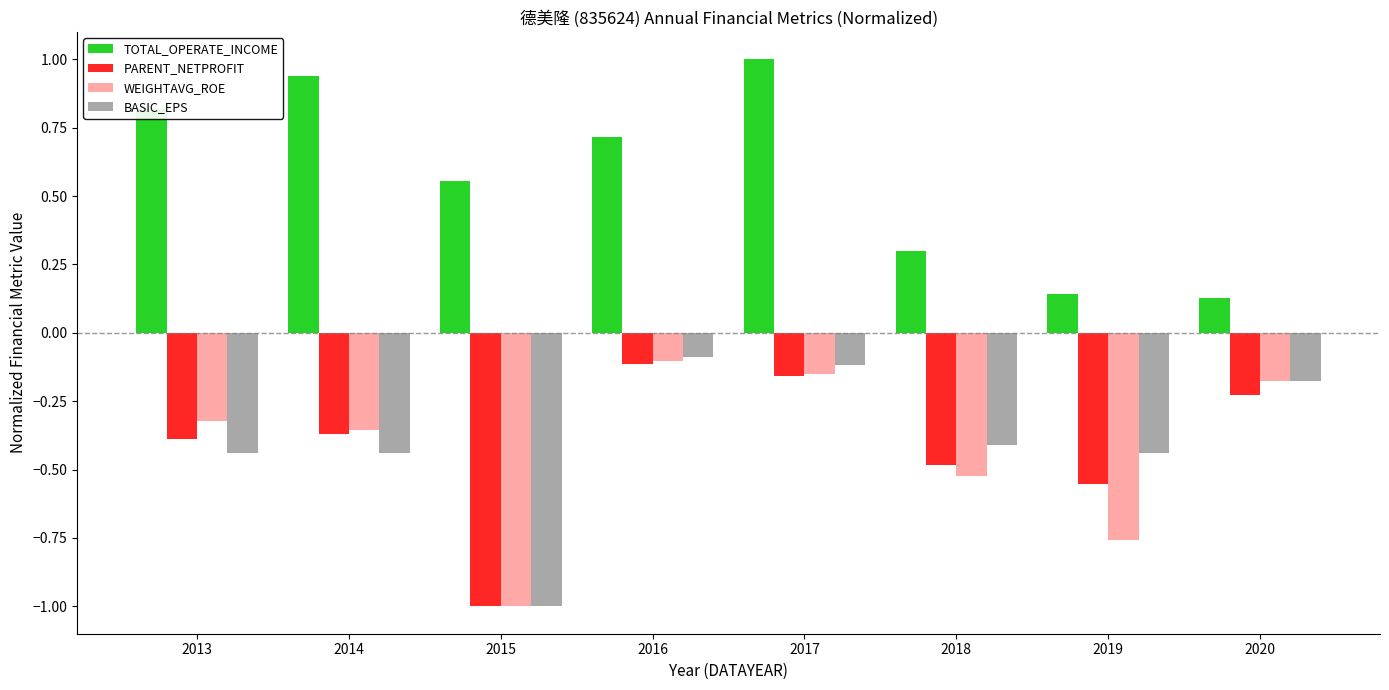

Which series has the largest range (max minus min)?

BASIC_EPS